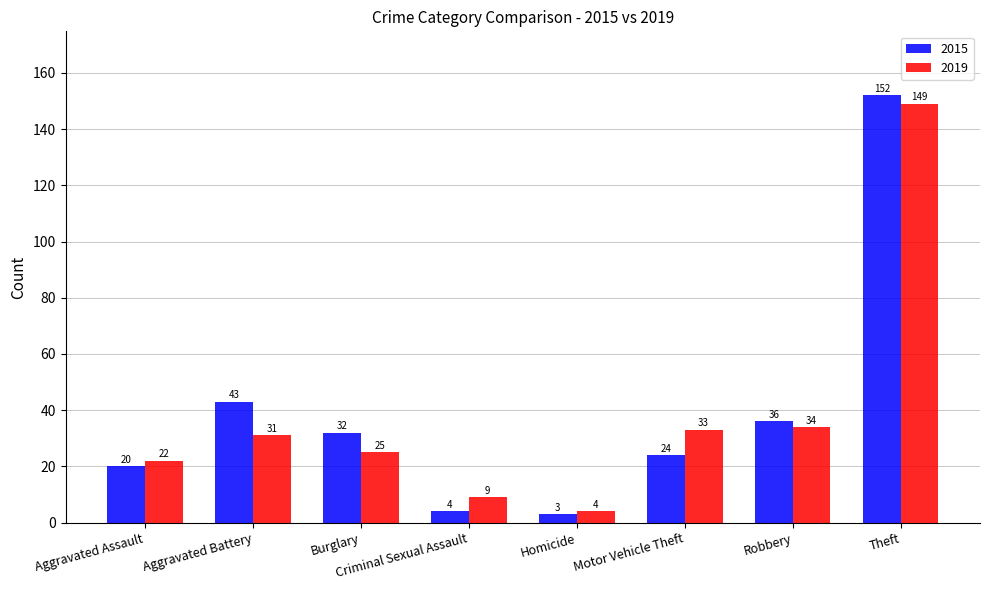

How many bars are there in total?

16